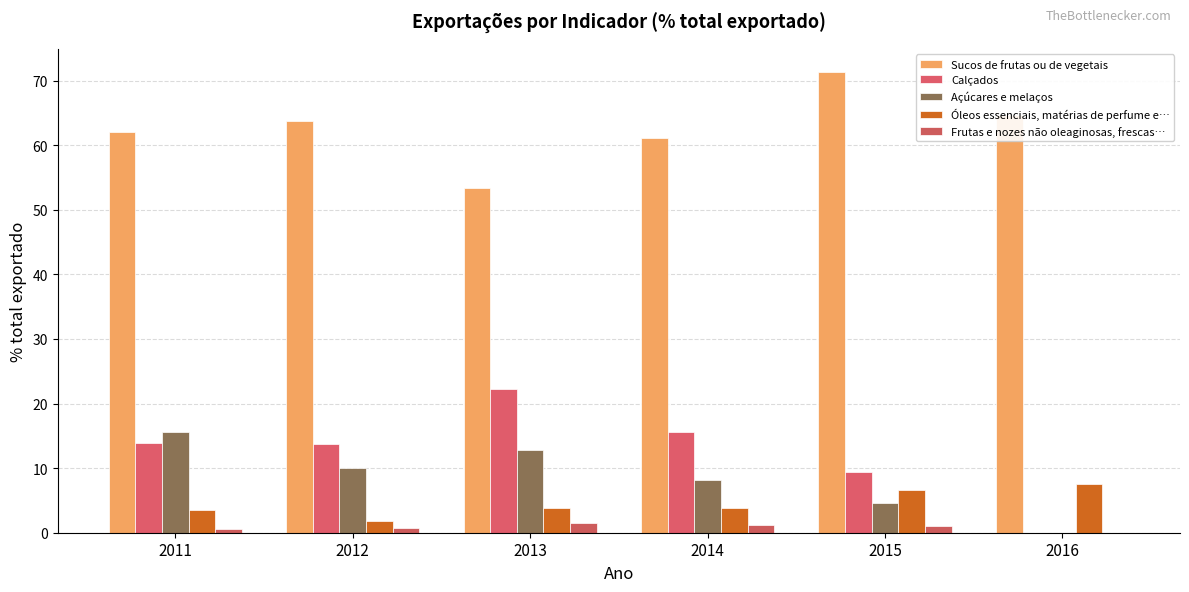

At 2012, list the series in order from smallest to largest.

Frutas e nozes não oleaginosas, frescas…, Óleos essenciais, matérias de perfume e…, Açúcares e melaços, Calçados, Sucos de frutas ou de vegetais